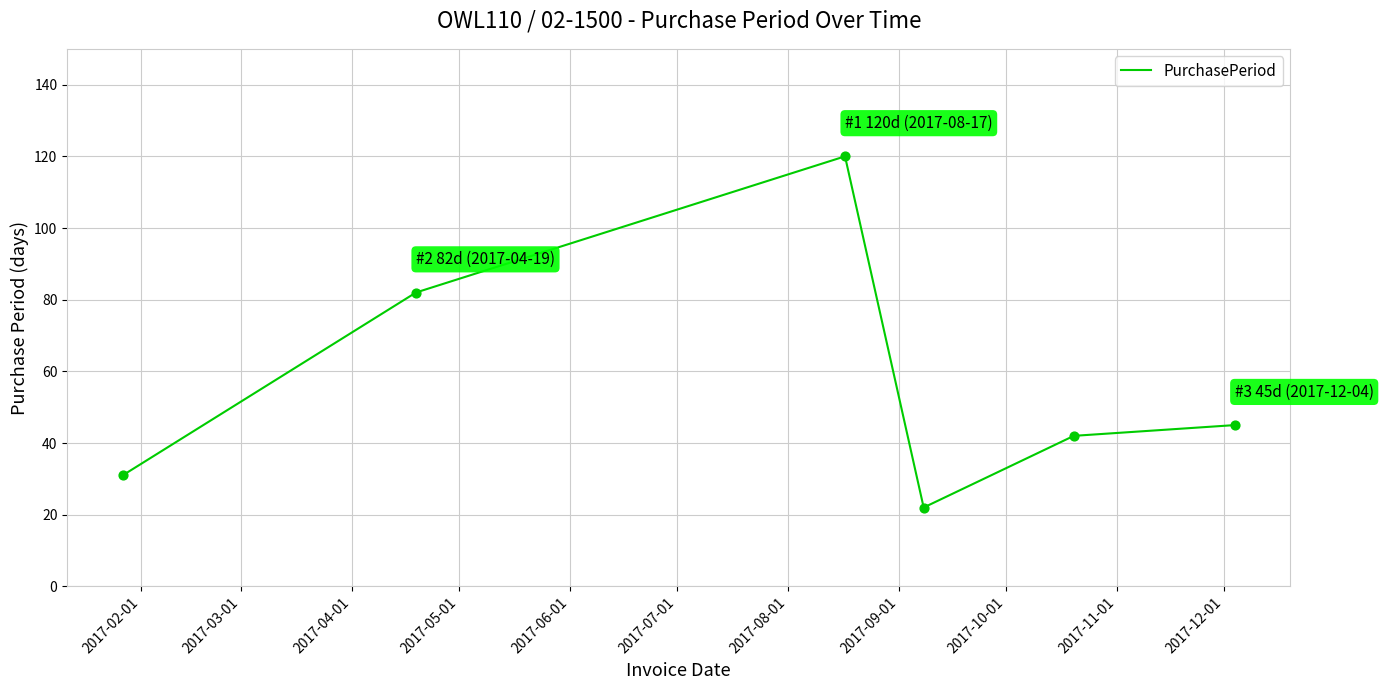

What is the sum of all values?

342